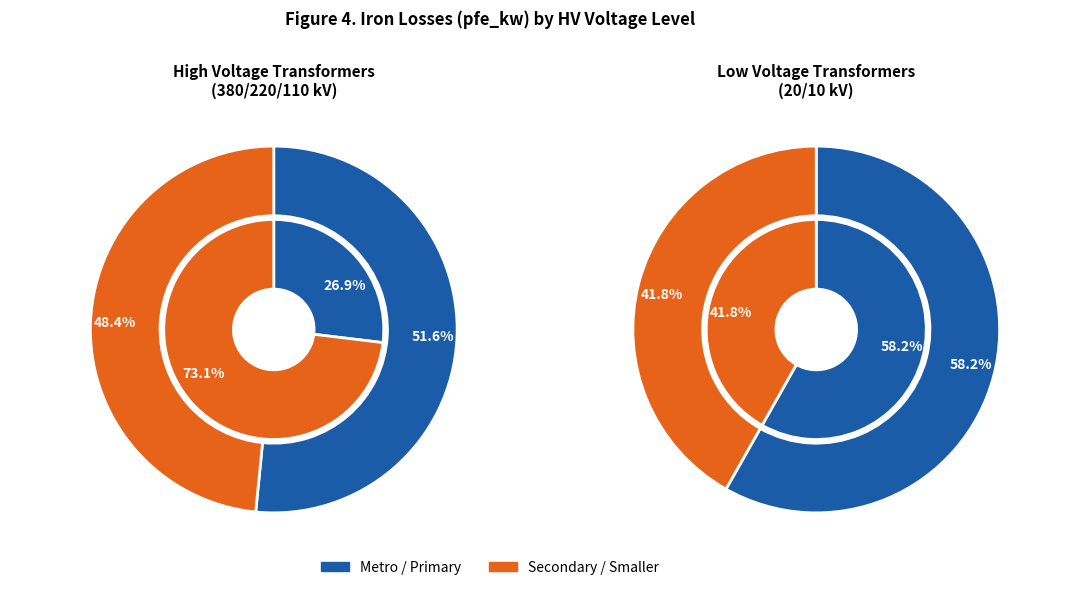

Is the sum of 10 and 5 greater than half?

No